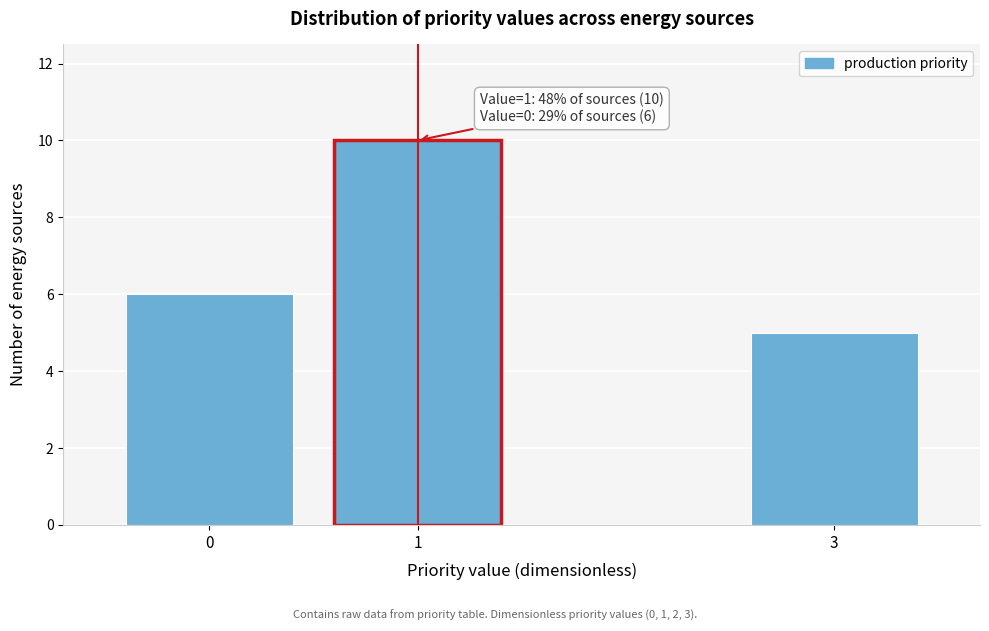

Reading left to right, what are all the values shown in this chart?

0=6	1=10	3=5